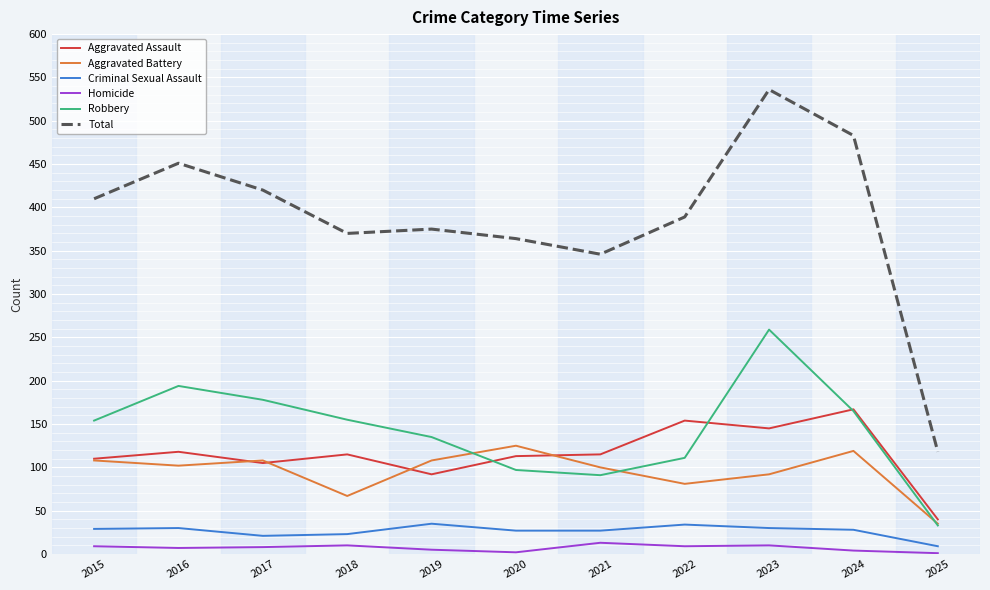

True or false: Criminal Sexual Assault and Aggravated Battery intersect in this chart.

False